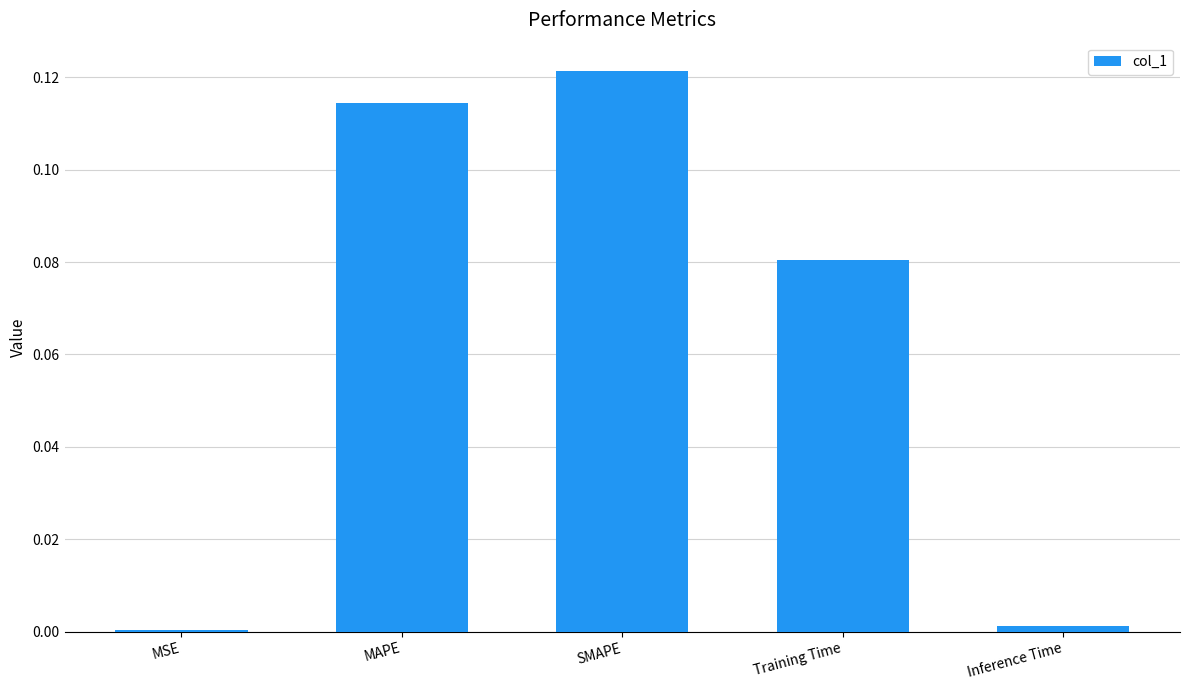

Which has a higher value, MSE or Training Time?

Training Time